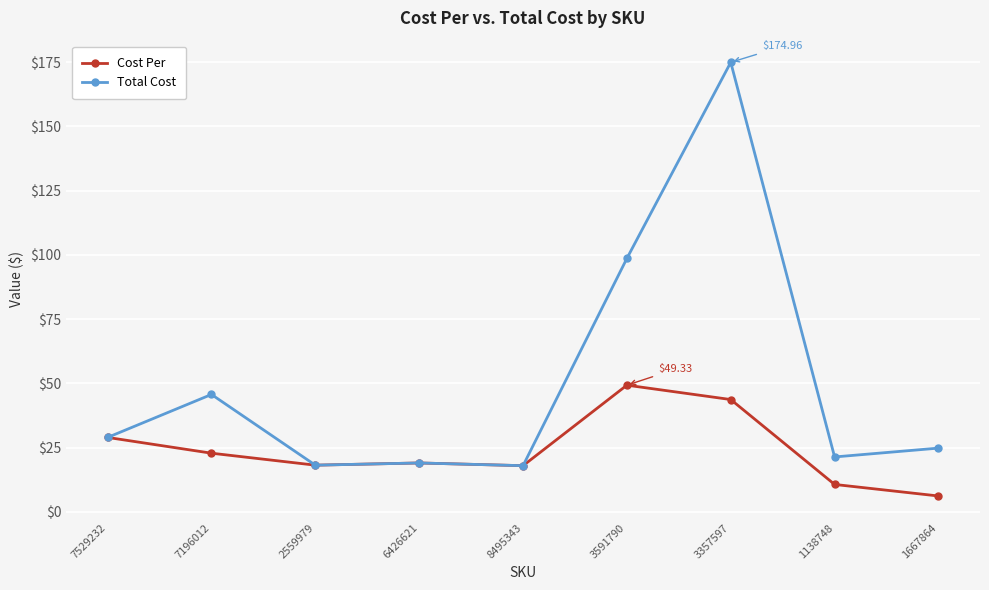

What is the highest value of the Total Cost series?

175.0